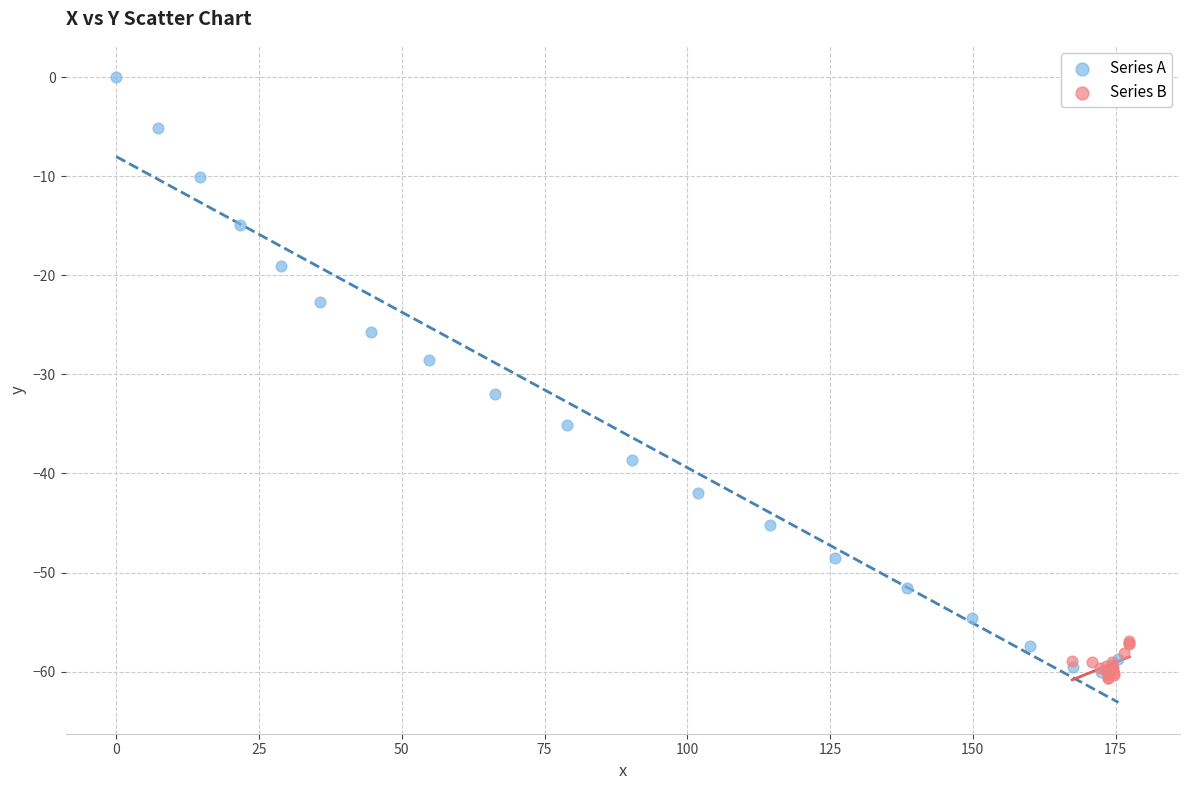

Which series has the largest Y range (max minus min)?

Series A